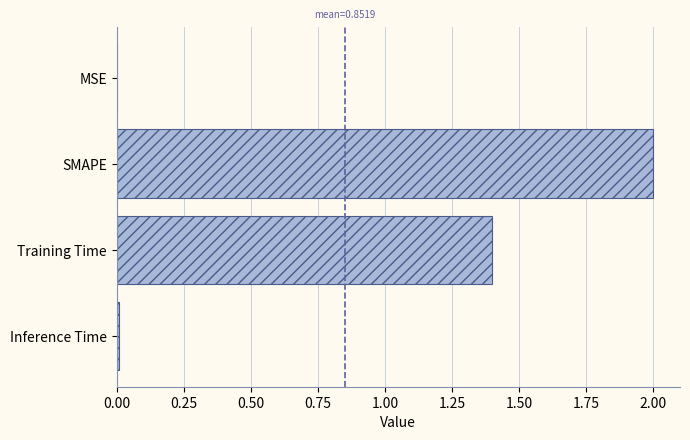

The chart shows a value of 3.2 at SMAPE. True or false?

False